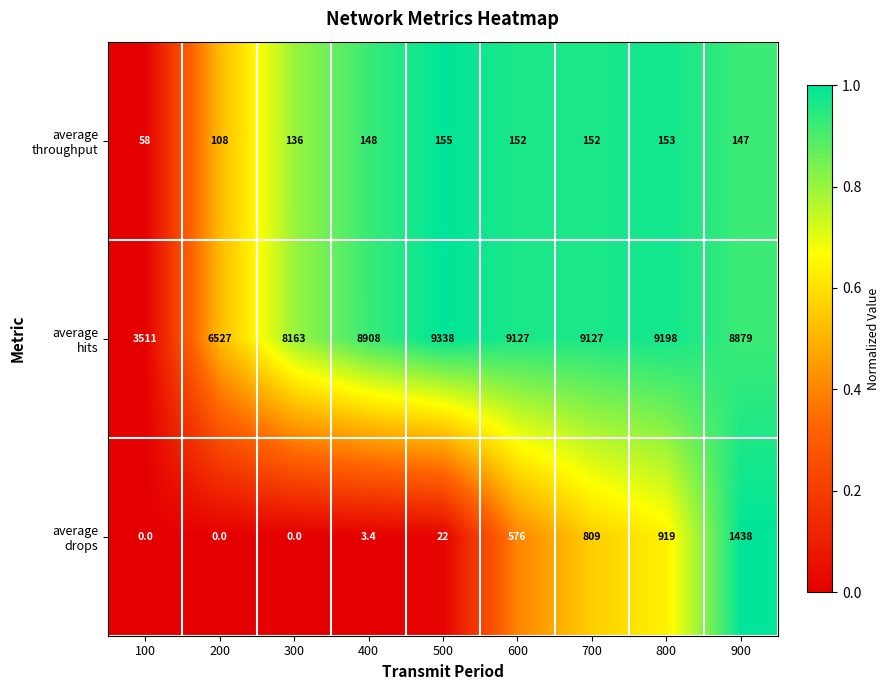

At how many categories does at least one series exceed 0?

9